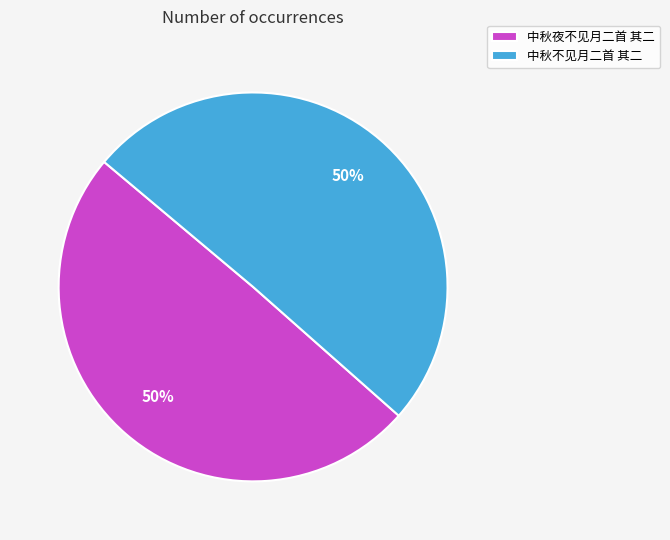

To the nearest percent, what is the combined percentage of 中秋不见月二首 其二 and 中秋夜不见月二首 其二?

100%